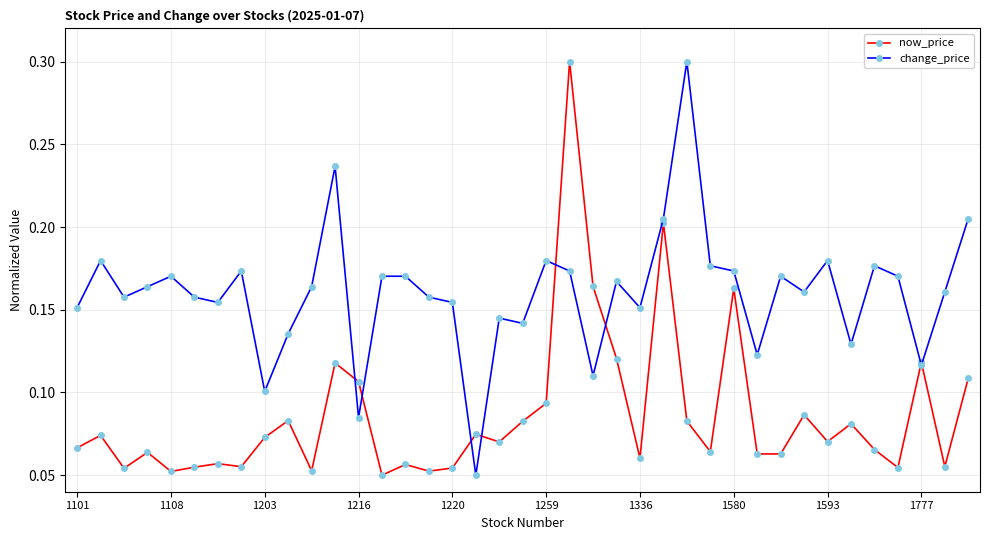

Rank the series by their average value, from highest to lowest.

change_price, now_price